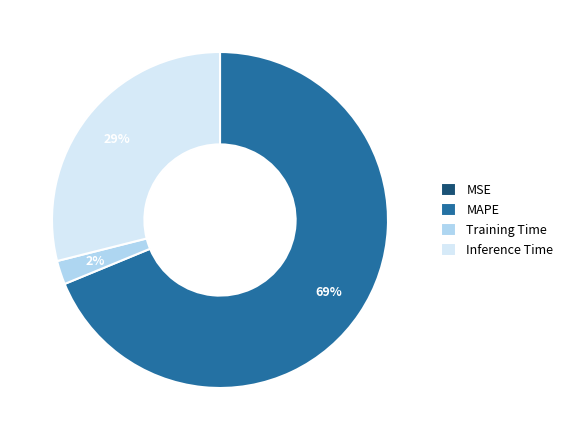

To the nearest percent, what percentage of the pie is Inference Time?

29%